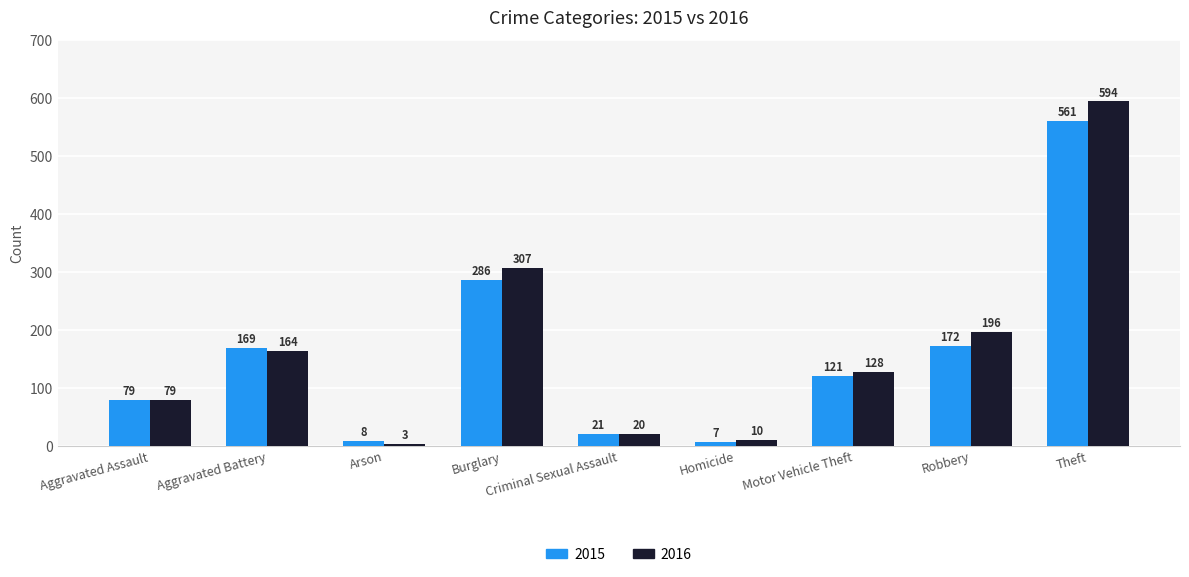

What is the sum of the 2016 values at Arson and Aggravated Assault?

82